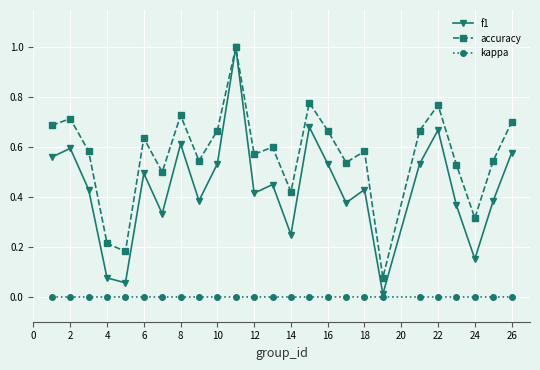

Count the number of categories in the chart.

25